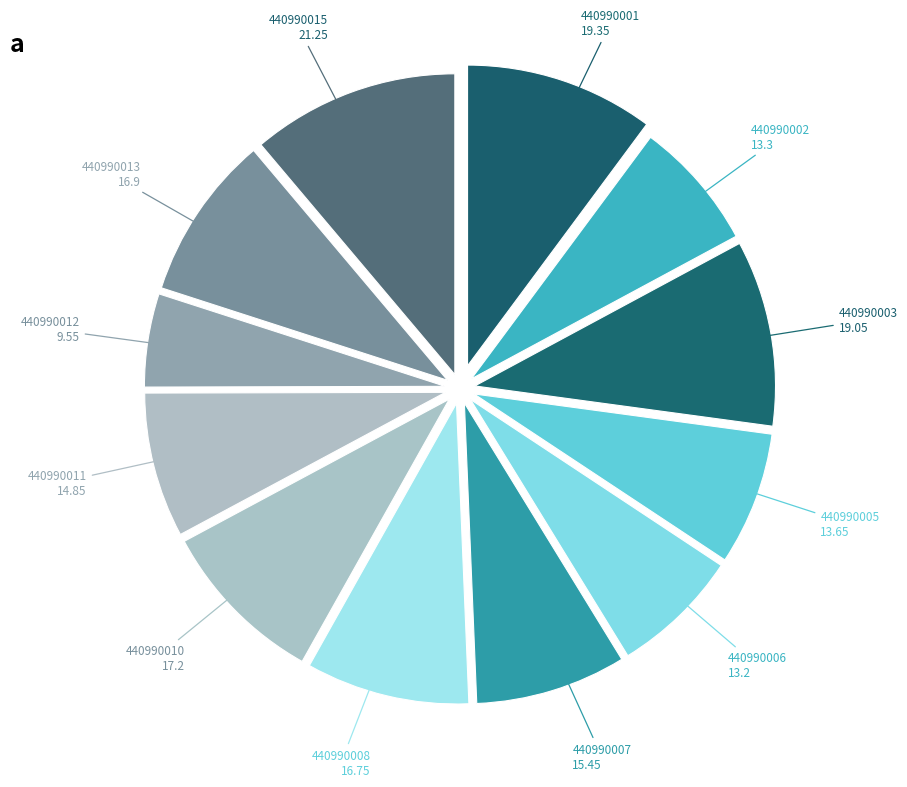

What is the smallest slice in the pie chart?

440990012